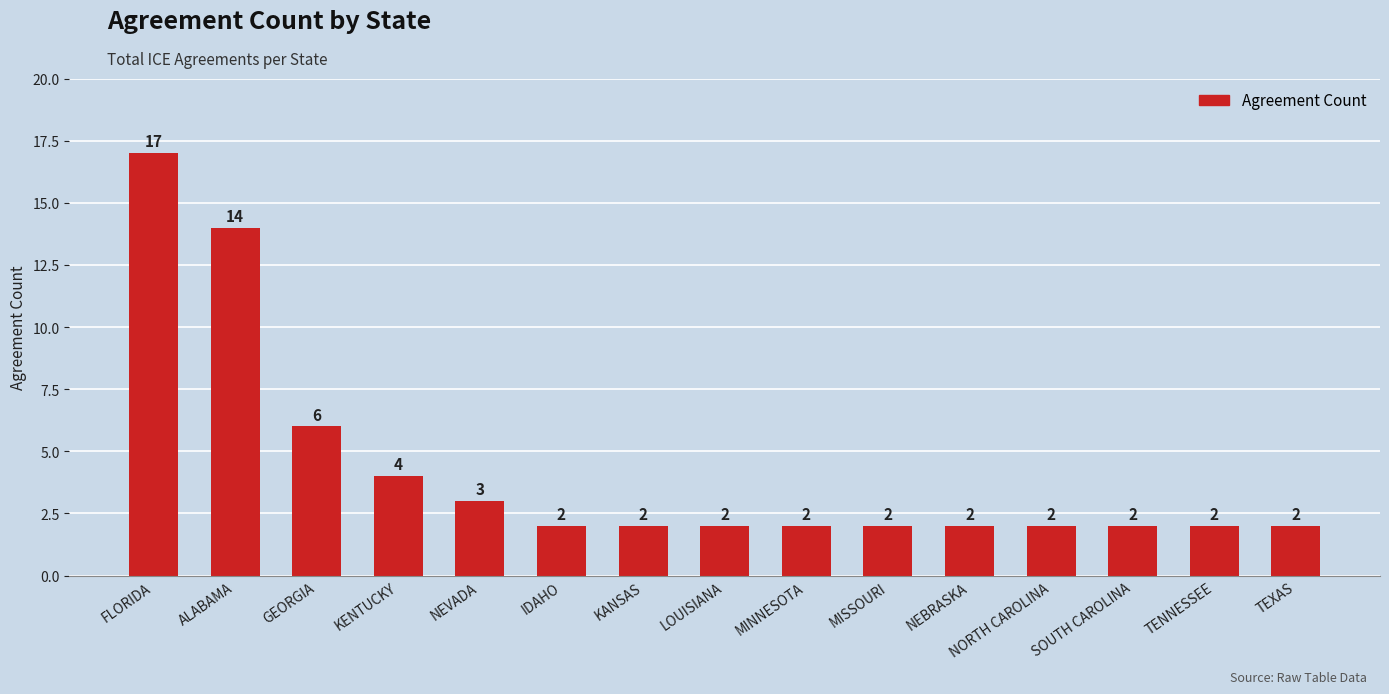

Are the bars horizontal?

No